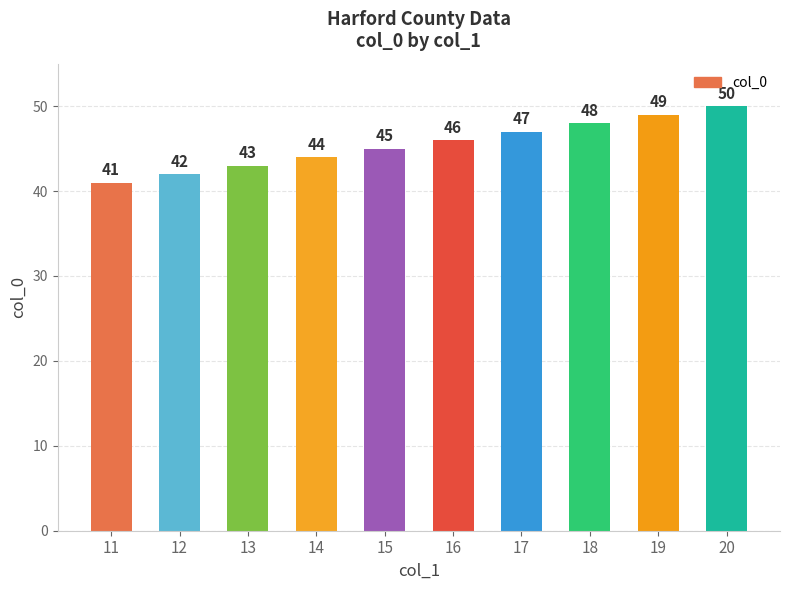

The value at 14 is 70. True or false?

False